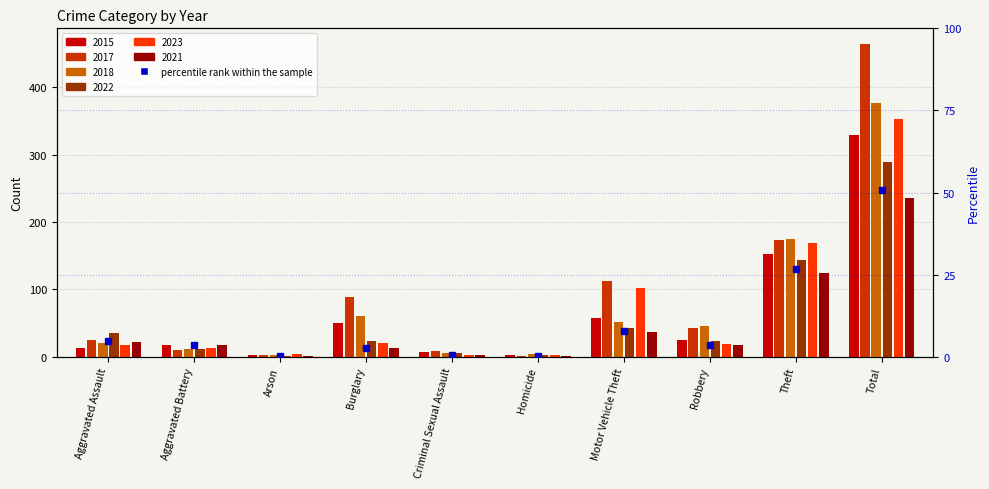

What is the smallest value displayed?

0.2